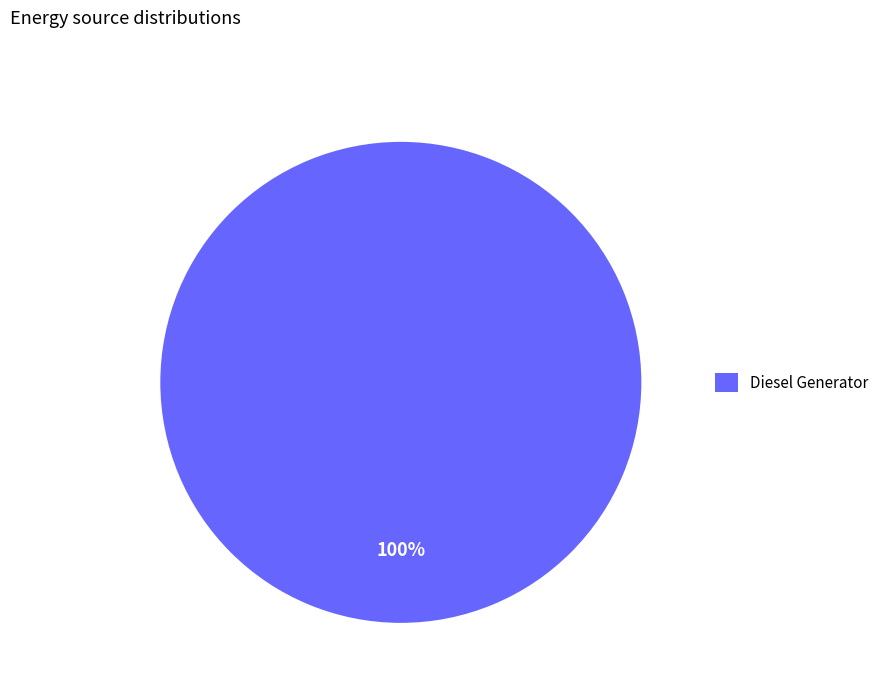

Is there a majority slice in this chart?

Yes